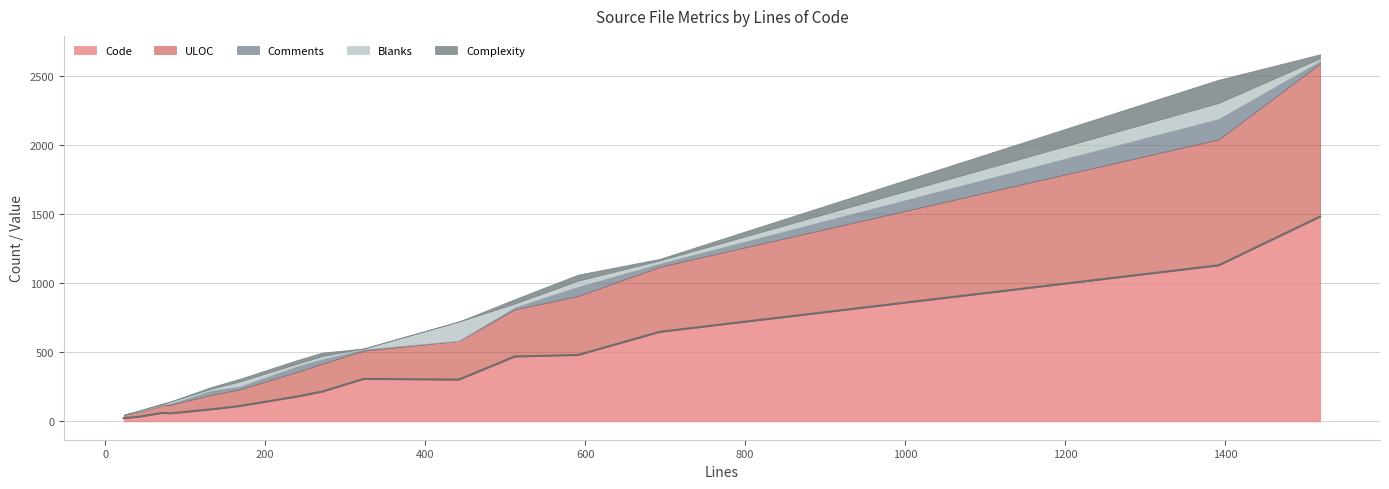

Reading left to right, list all the values displayed in this chart.

Code: test_paths.py=32	setupbase.py=480	security.js=87	package.json=23	notebooklist.js=1128	notebookapp.py=1481	namespace.js=58	login.py=179	handlers.py(nbconvert)=111	handlers.py(files)=61	handlers.py(base)=647	handlers.py(contents)=307	filemanager.py=469	editor.js=215	changelog.rst=302	bower.json=26
Comments: test_paths.py=1	setupbase.py=67	security.js=30	package.json=0	notebooklist.js=148	notebookapp.py=18	namespace.js=9	login.py=40	handlers.py(nbconvert)=21	handlers.py(files)=3	handlers.py(base)=23	handlers.py(contents)=9	filemanager.py=15	editor.js=33	changelog.rst=0	bower.json=0
Blanks: test_paths.py=7	setupbase.py=44	security.js=15	package.json=0	notebooklist.js=116	notebookapp.py=20	namespace.js=15	login.py=20	handlers.py(nbconvert)=36	handlers.py(files)=7	handlers.py(base)=23	handlers.py(contents)=7	filemanager.py=28	editor.js=23	changelog.rst=140	bower.json=0
Complexity: test_paths.py=4	setupbase.py=44	security.js=12	package.json=0	notebooklist.js=168	notebookapp.py=29	namespace.js=1	login.py=26	handlers.py(nbconvert)=20	handlers.py(files)=2	handlers.py(base)=12	handlers.py(contents)=0	filemanager.py=32	editor.js=25	changelog.rst=0	bower.json=0
ULOC: test_paths.py=32	setupbase.py=426	security.js=104	package.json=22	notebooklist.js=910	notebookapp.py=1106	namespace.js=62	login.py=177	handlers.py(nbconvert)=120	handlers.py(files)=55	handlers.py(base)=470	handlers.py(contents)=204	filemanager.py=340	editor.js=201	changelog.rst=280	bower.json=27